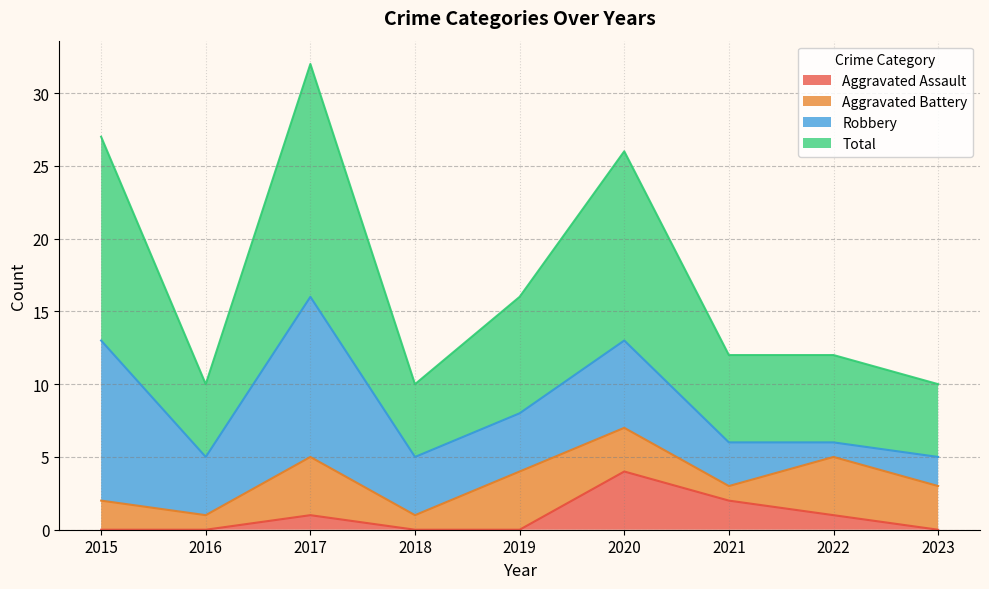

How many data points in Total are above 12?

4